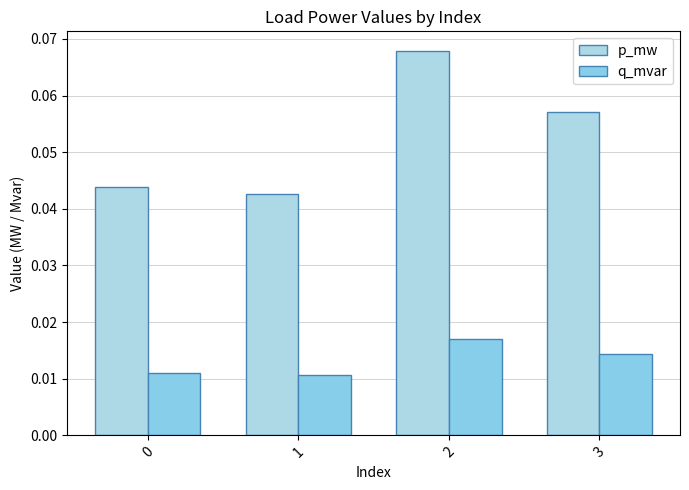

The value of p_mw at 0 is 0.0. True or false?

True